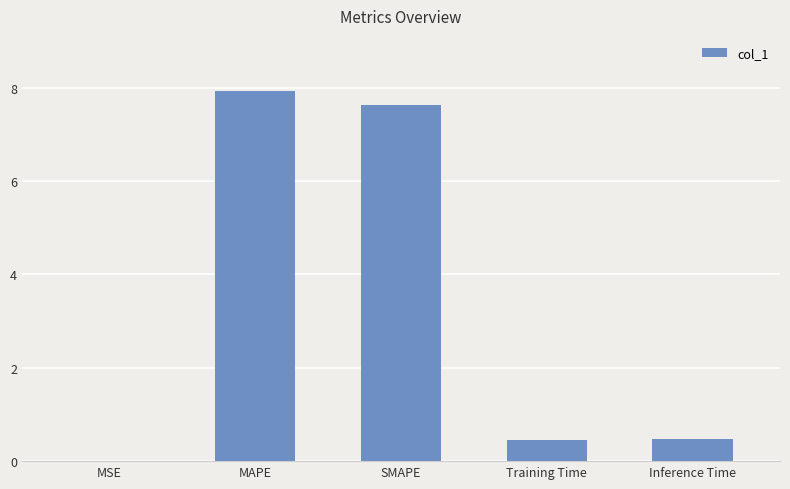

Which has a higher value, SMAPE or Training Time?

SMAPE